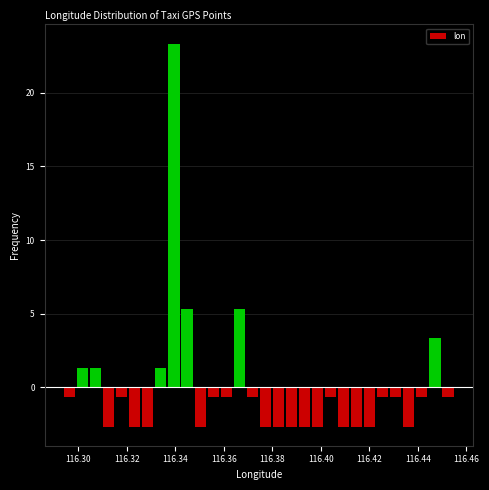

Around what value on the x-axis is the tallest bar? Give the approximate position of its centre, as read against the axis.

116.340